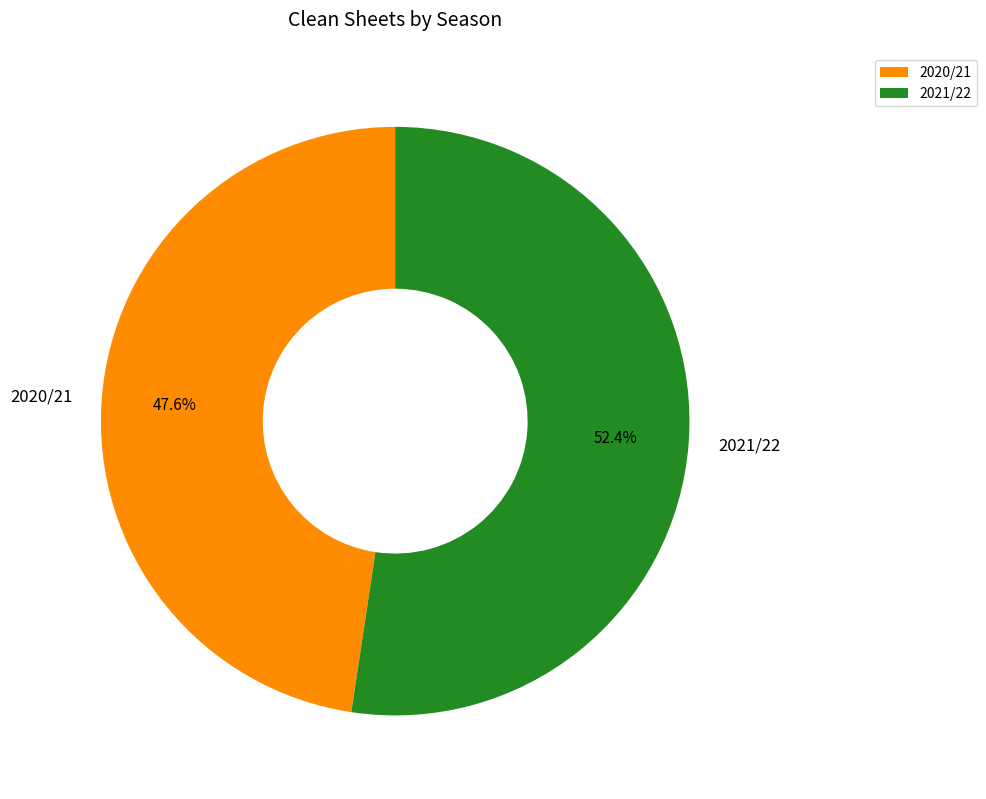

Does any single category account for the majority?

Yes